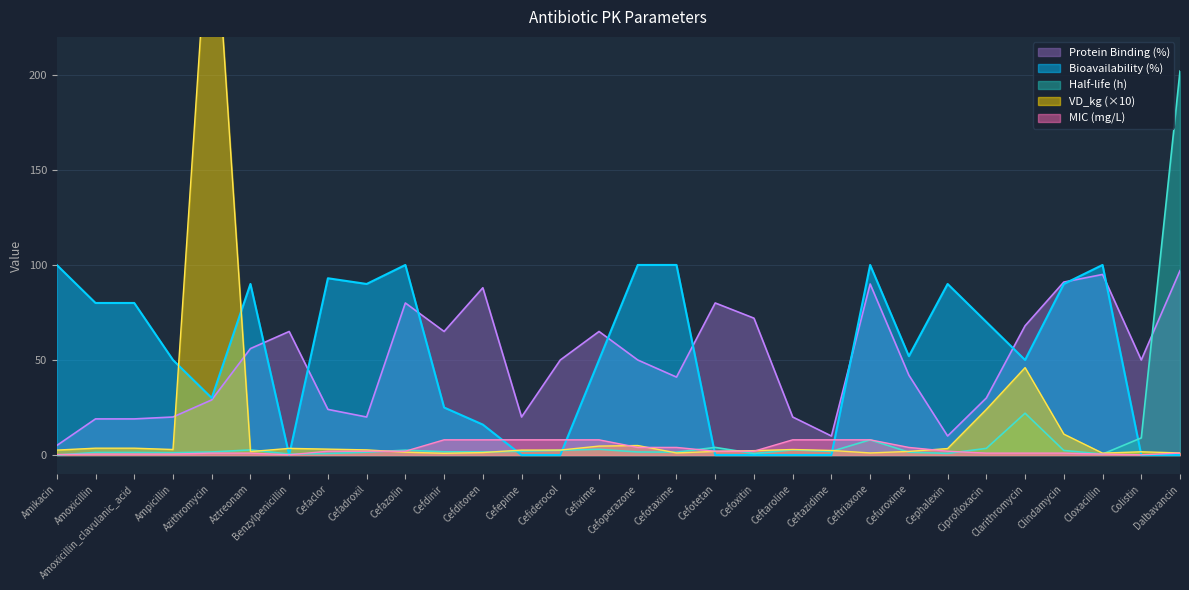

How many series are shown in this chart?

5